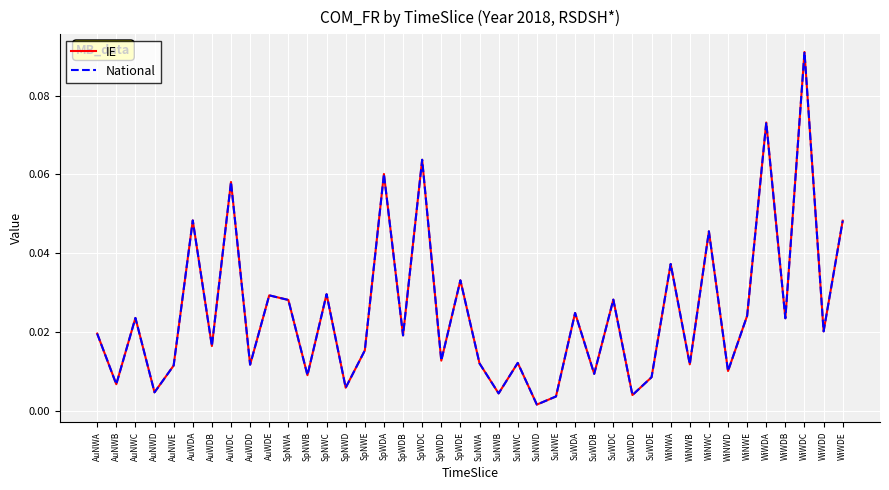

Is this an area chart (filled region under the line)?

No